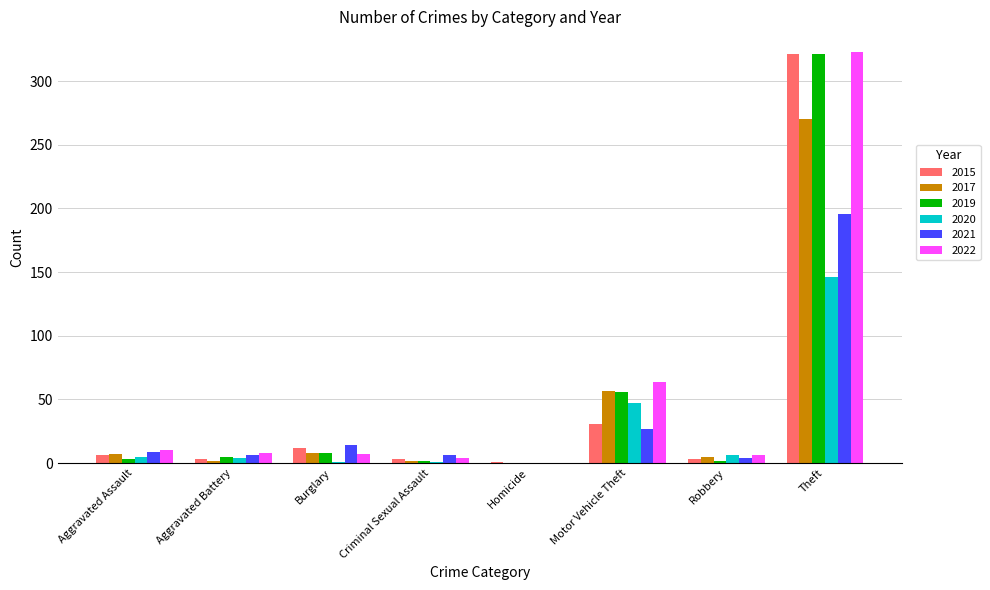

How many groups of bars are there?

8